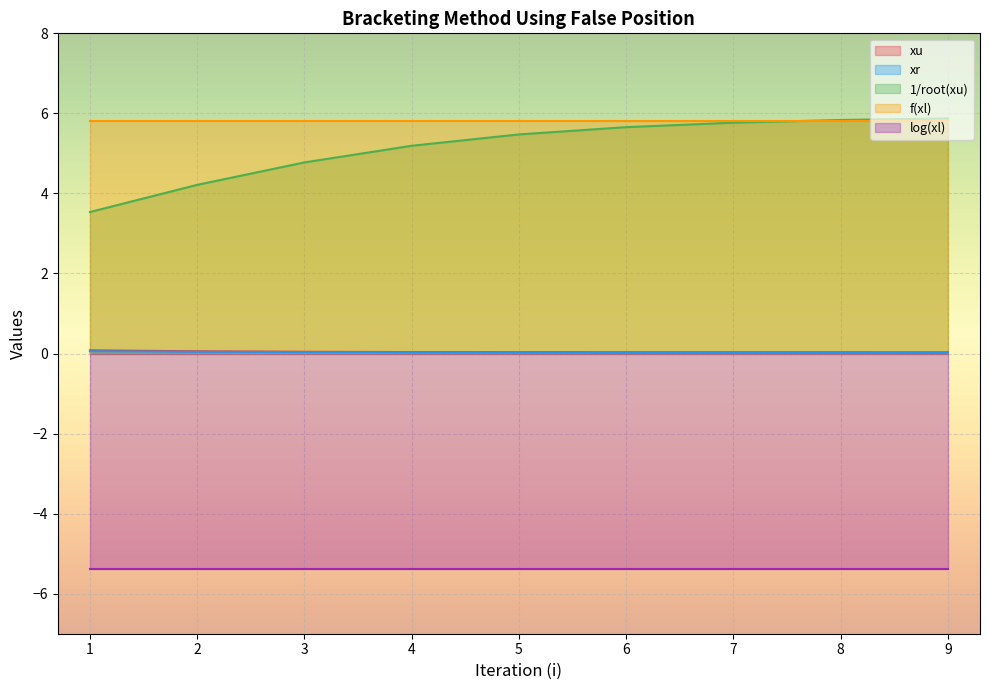

True or false: xu and xr intersect in this chart.

False